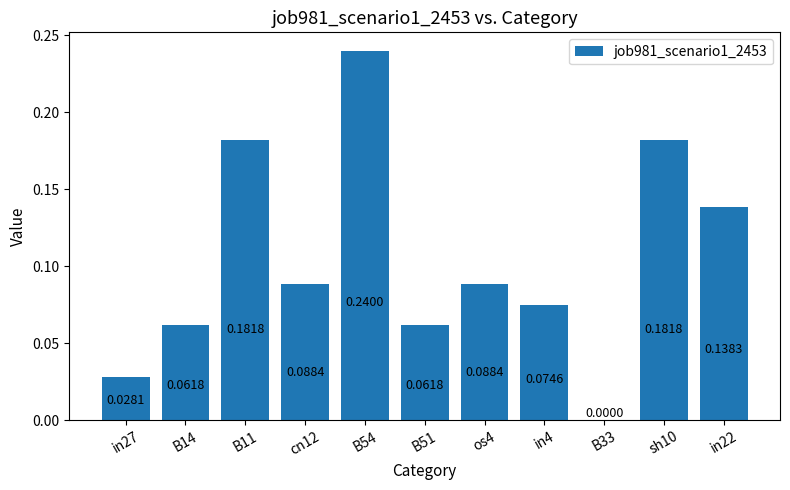

What is the sum of all values?

1.1